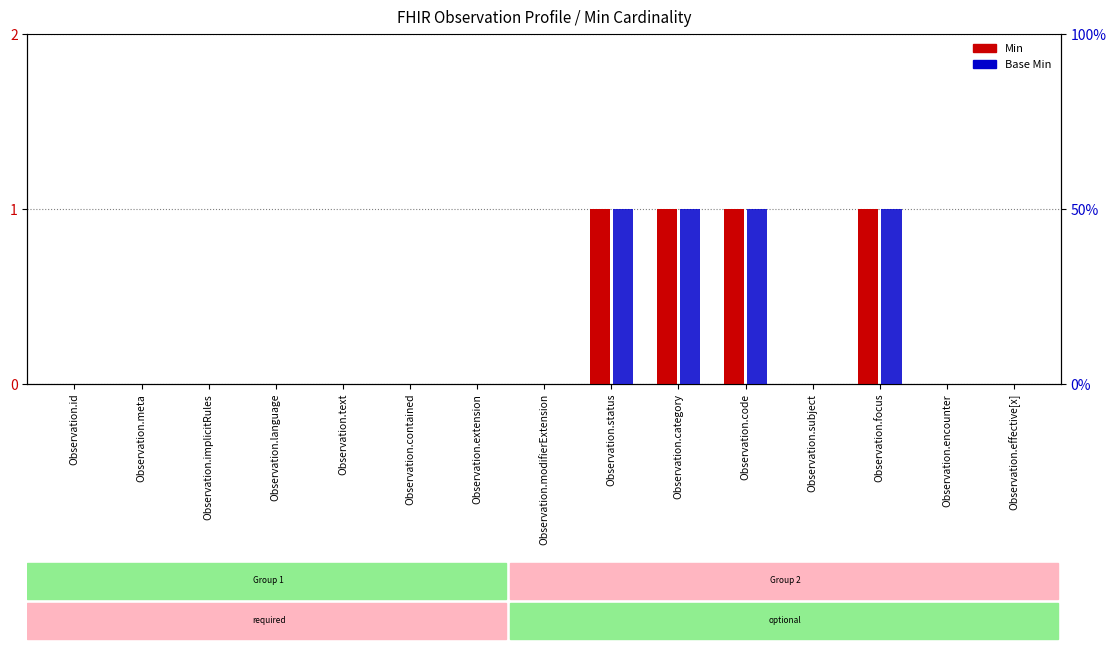

Which series has the largest range (max minus min)?

Min